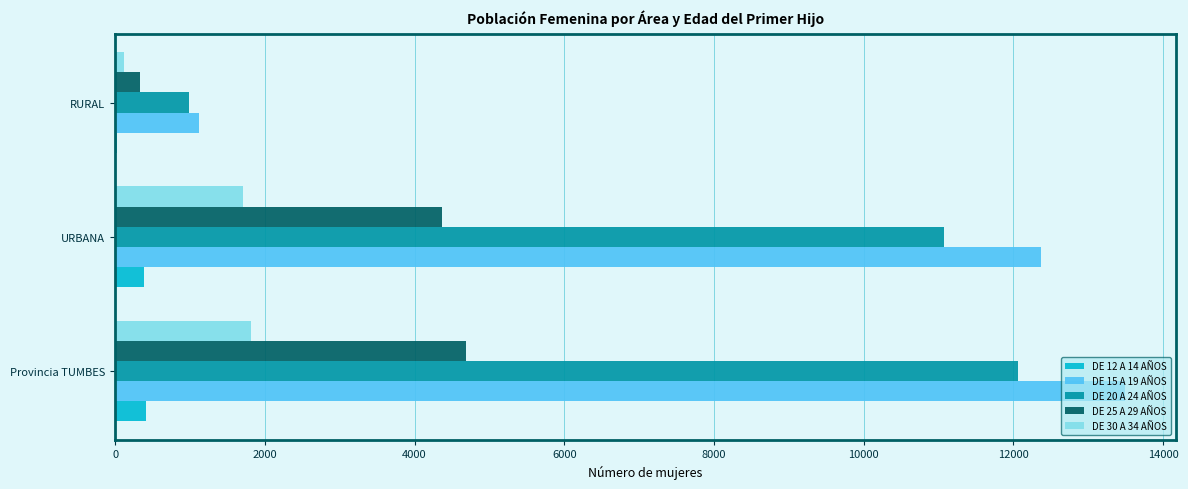

Is the value of DE 25 A 29 AÑOS at URBANA greater than the value of DE 30 A 34 AÑOS at RURAL?

Yes